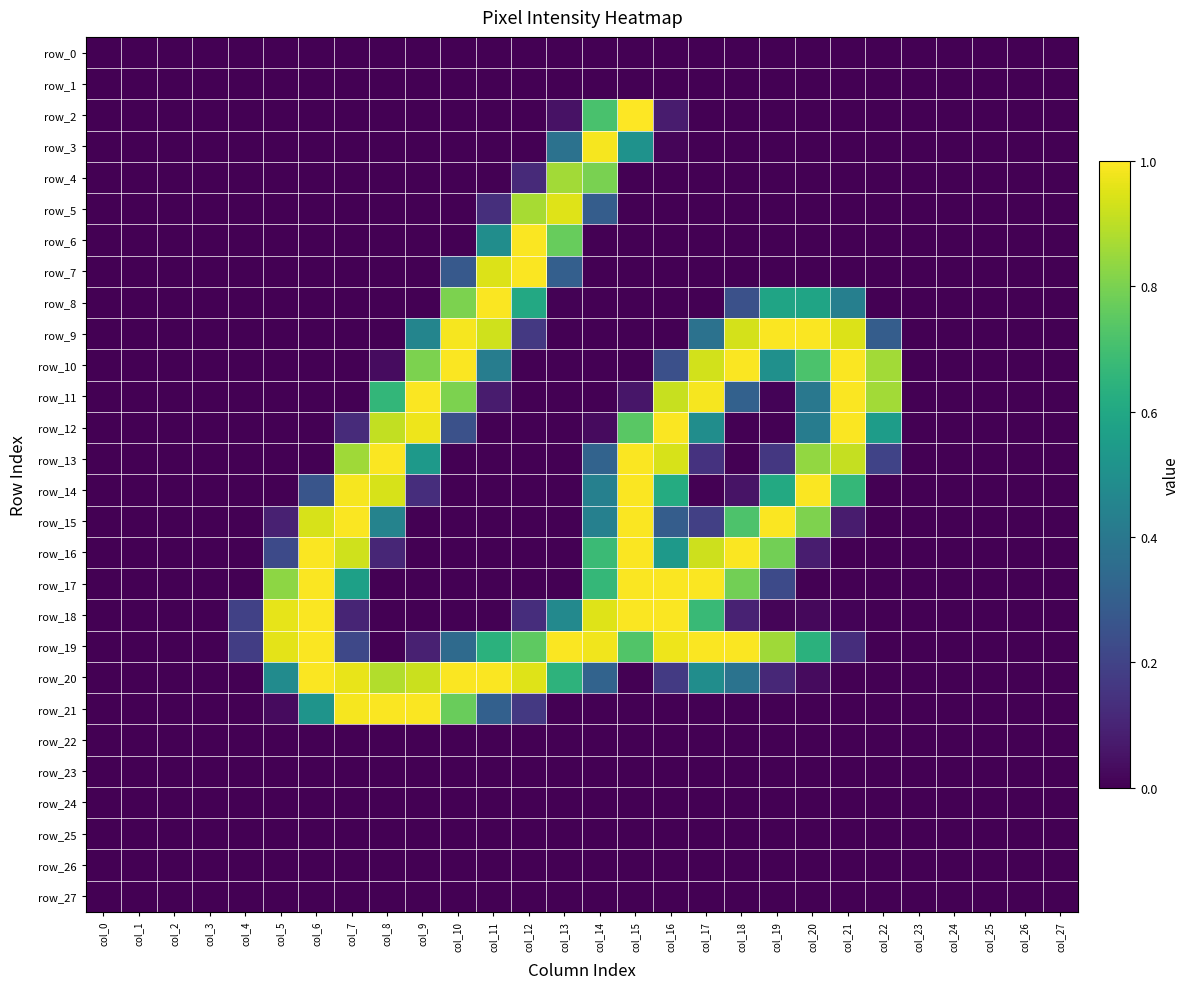

What is the difference between the maximum and minimum values in the row_5 series?

1.0